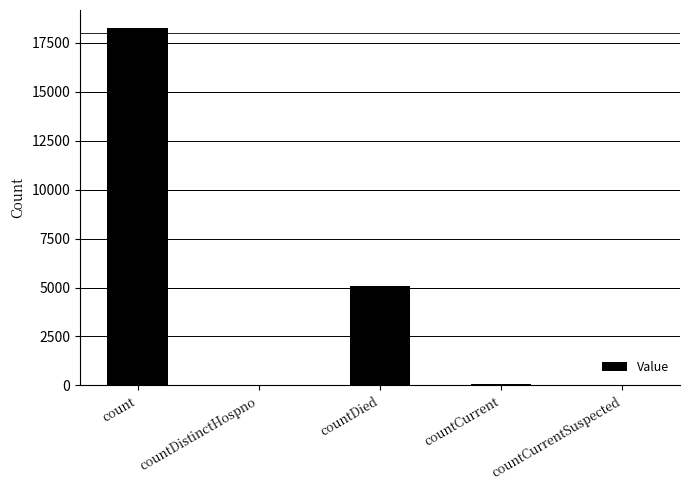

What is the change in value from count to countCurrentSuspected?

-18272